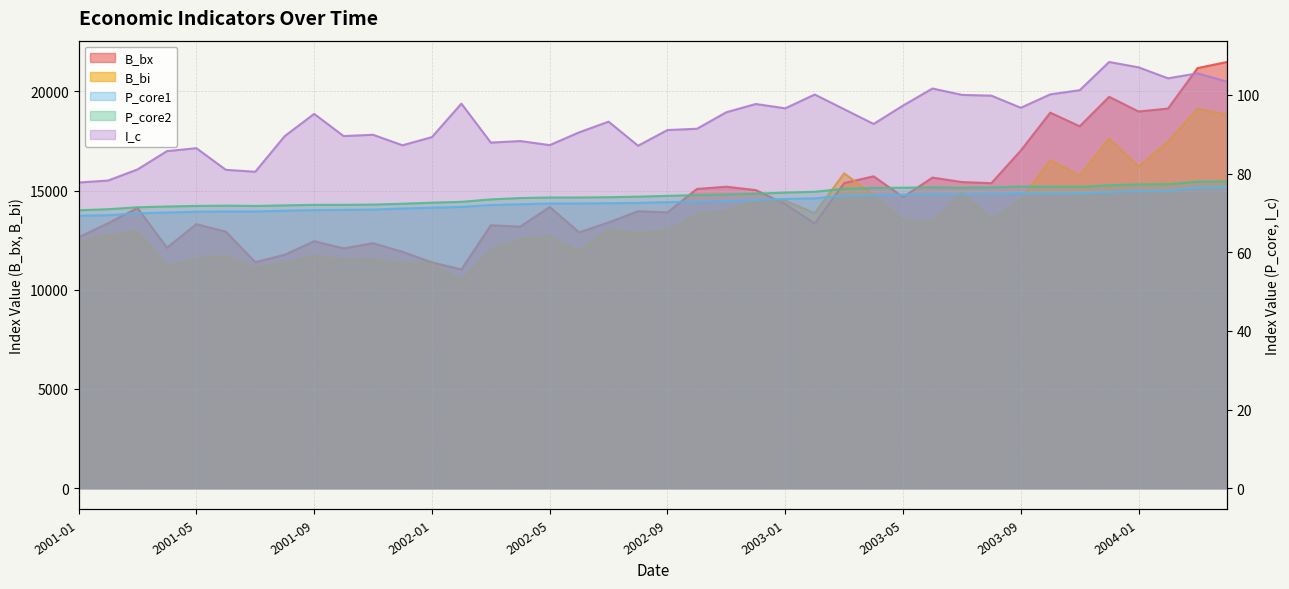

Reading left to right, transcribe all the data shown in this chart.

B_bx: 12644.9	13354.1	14124.9	12121.1	13307.0	12931.9	11392.3	11766.2	12447.3	12086.0	12349.0	11914.5	11381.9	11023.0	13251.3	13184.5	14173.2	12894.1	13395.2	13959.1	13900.8	15084.7	15196.6	15026.2	14319.9	13337.1	15378.9	15720.6	14676.1	15656.3	15431.7	15375.3	17021.1	18929.7	18242.1	19728.7	18987.1	19137.0	21174.9	21483.4
B_bi: 12431.0	12732.3	12951.9	11212.2	11554.8	11719.0	11107.6	11337.8	11709.7	11506.9	11532.8	11302.0	11326.4	10471.2	11990.1	12559.7	12698.1	11934.2	13031.8	12860.8	12991.6	13817.1	13993.4	14451.9	14495.0	13858.3	15870.2	14758.7	13523.6	13428.1	14898.0	13541.4	14531.4	16536.6	15760.8	17624.5	16208.9	17468.6	19120.1	18830.0
P_core1: 69.3	69.4	69.9	70.1	70.3	70.4	70.4	70.6	70.7	70.8	70.8	71.1	71.3	71.5	72.0	72.2	72.4	72.4	72.5	72.5	72.7	72.9	73.0	73.3	73.6	73.7	74.4	74.5	74.6	74.8	74.7	74.9	75.0	74.9	75.0	75.3	75.6	75.7	76.5	76.5
P_core2: 70.7	70.9	71.4	71.6	71.8	71.8	71.8	71.9	72.0	72.0	72.1	72.3	72.6	72.8	73.4	73.8	73.9	73.9	74.0	74.1	74.3	74.5	74.7	74.9	75.2	75.4	76.1	76.3	76.4	76.5	76.4	76.5	76.7	76.7	76.6	77.0	77.2	77.3	77.9	78.0
I_c: 77.7	78.2	81.0	85.7	86.5	81.0	80.5	89.5	95.2	89.5	89.9	87.2	89.3	97.8	87.9	88.3	87.2	90.5	93.2	87.1	91.1	91.4	95.6	97.7	96.6	100.1	96.4	92.6	97.3	101.6	100.0	99.8	96.7	100.1	101.2	108.4	107.0	104.2	105.5	103.4